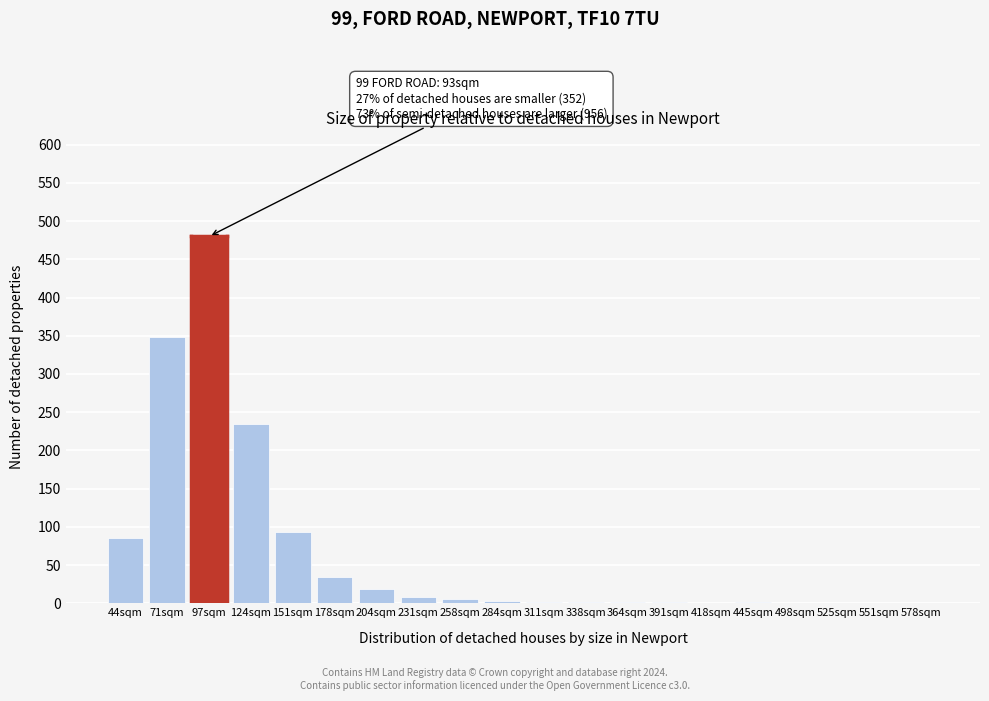

What is the change in value from 151sqm to 578sqm?

-93